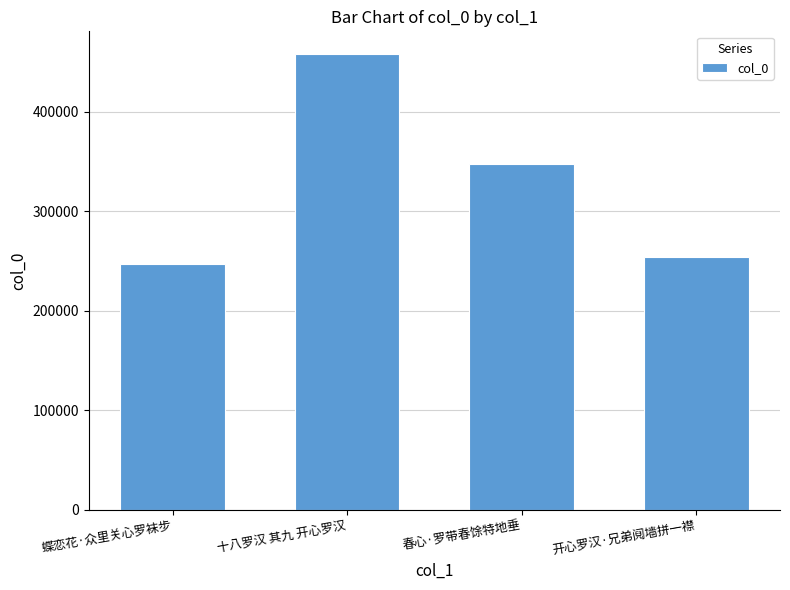

Where does the data first go above 347155?

十八罗汉 其九 开心罗汉